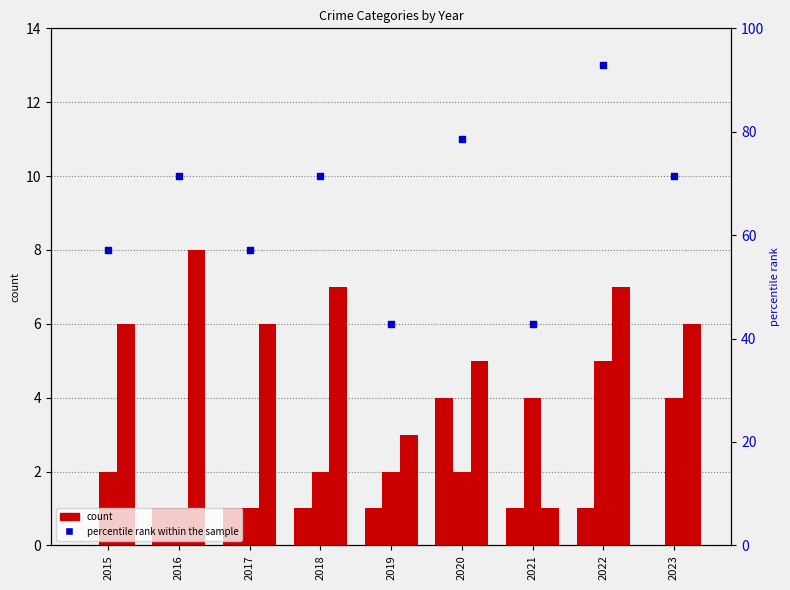

What is the total value across all series at 2019?

48.9